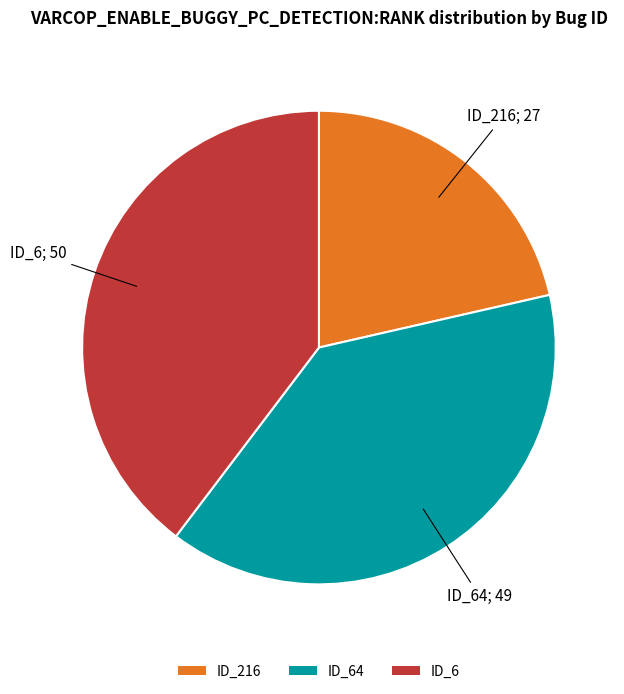

Is there any slice that represents more than half of the pie?

No